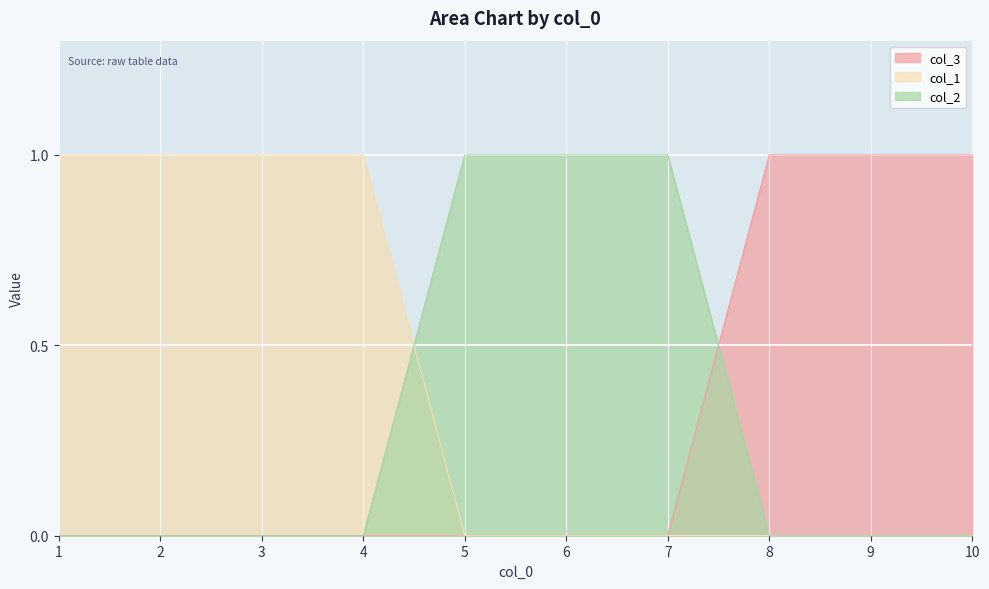

True or false: col_2 has a value of 0 at 1.

True